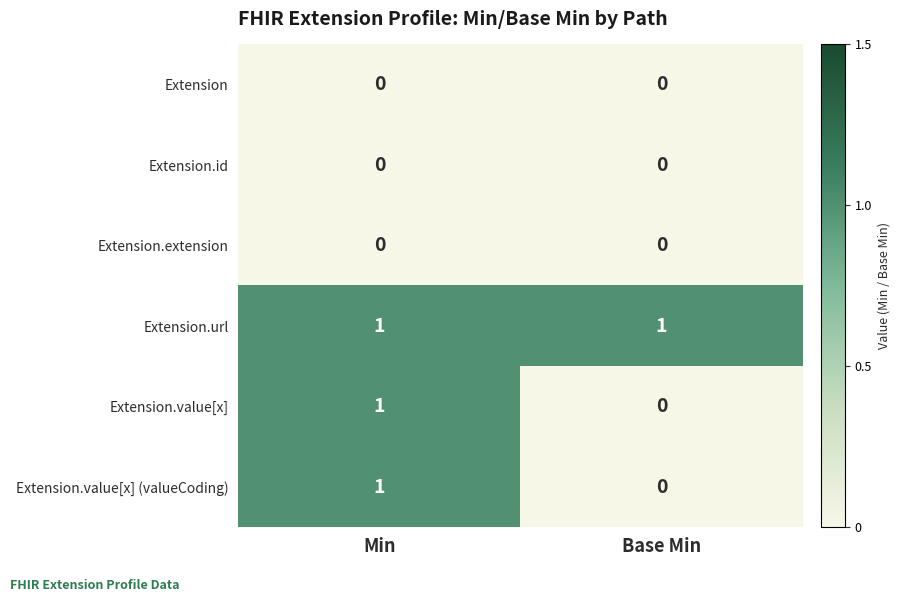

What is the difference between the highest and lowest values at Base Min?

1